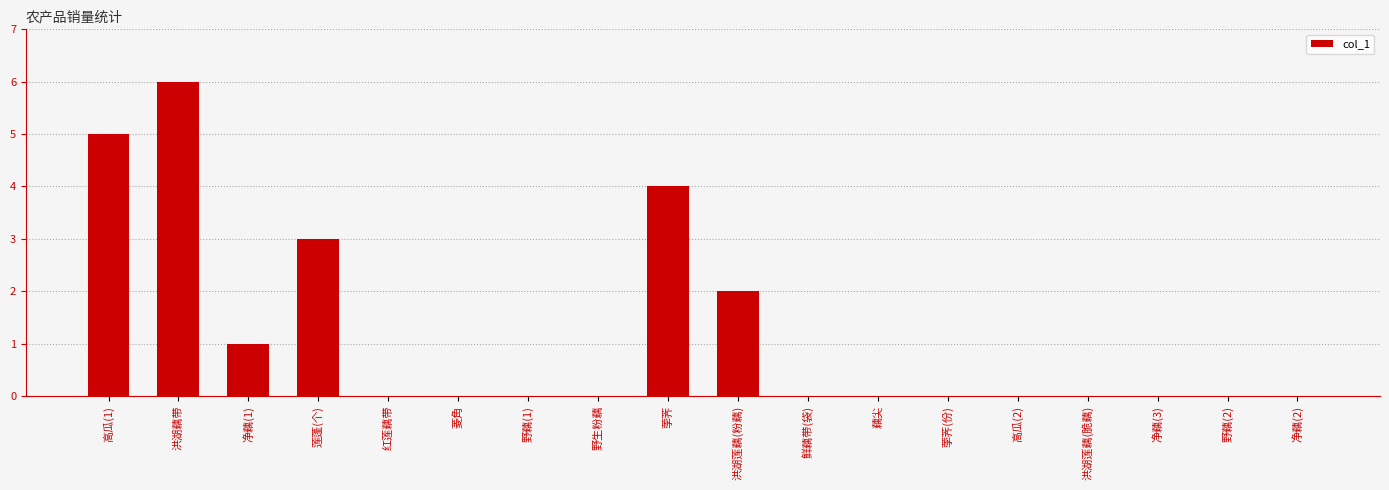

Are the bars grouped side by side (vs. stacked)?

No